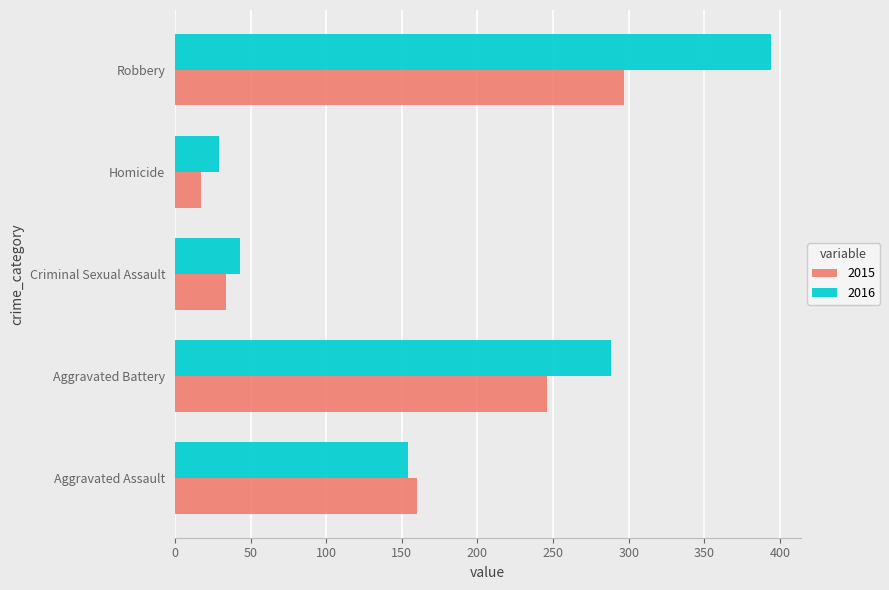

The 2015 series shows 266 at Aggravated Assault. True or false?

False